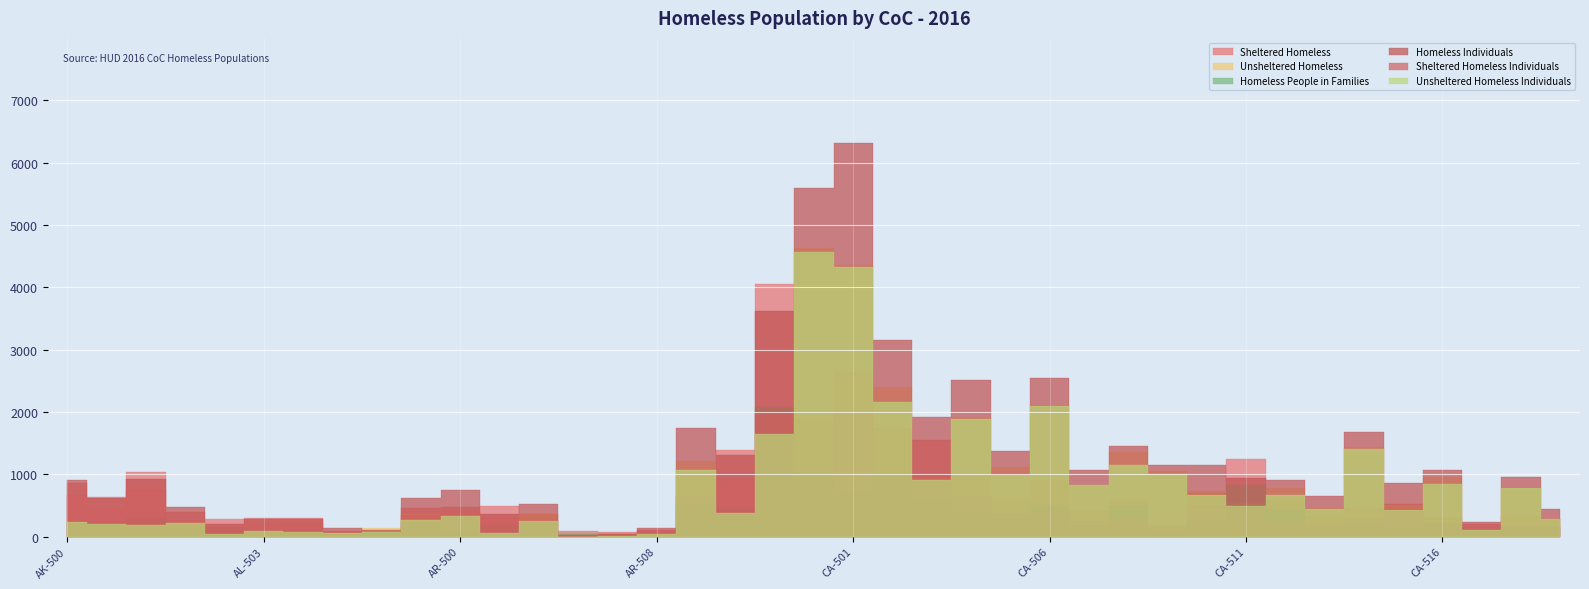

Reading right to left, what are all the values shown in this chart?

Sheltered Homeless: 289	323	199	312	522	452	326	586	1245	704	192	605	423	915	620	1000	1552	1748	2638	1897	4056	1384	1023	111	78	89	369	489	469	459	47	91	293	298	286	387	1032	633	865
Unsheltered Homeless: 285	795	118	960	499	1431	466	775	535	730	1050	1354	835	2107	1110	1906	948	2397	4358	4627	1646	381	1217	55	11	0	365	61	339	368	130	76	74	87	51	236	196	202	240
Homeless People in Families: 134	163	82	207	160	199	146	450	833	287	95	505	188	486	364	389	579	997	687	939	2082	460	506	35	43	62	215	191	66	212	72	34	82	102	143	146	301	213	200
Homeless Individuals: 440	955	235	1065	861	1684	646	911	947	1147	1147	1454	1070	2536	1366	2517	1921	3148	6309	5585	3620	1305	1734	131	46	27	519	359	742	615	105	133	285	283	194	477	927	622	905
Sheltered Homeless Individuals: 157	177	127	224	437	276	199	251	460	485	140	306	244	442	385	631	1010	995	1984	1021	1980	926	658	88	40	27	272	302	408	353	33	70	214	196	155	253	743	424	665
Unsheltered Homeless Individuals: 283	778	108	841	424	1408	447	660	487	662	1007	1148	826	2094	981	1886	911	2153	4325	4564	1640	379	1076	43	6	0	247	57	334	262	72	63	71	87	39	224	184	198	240